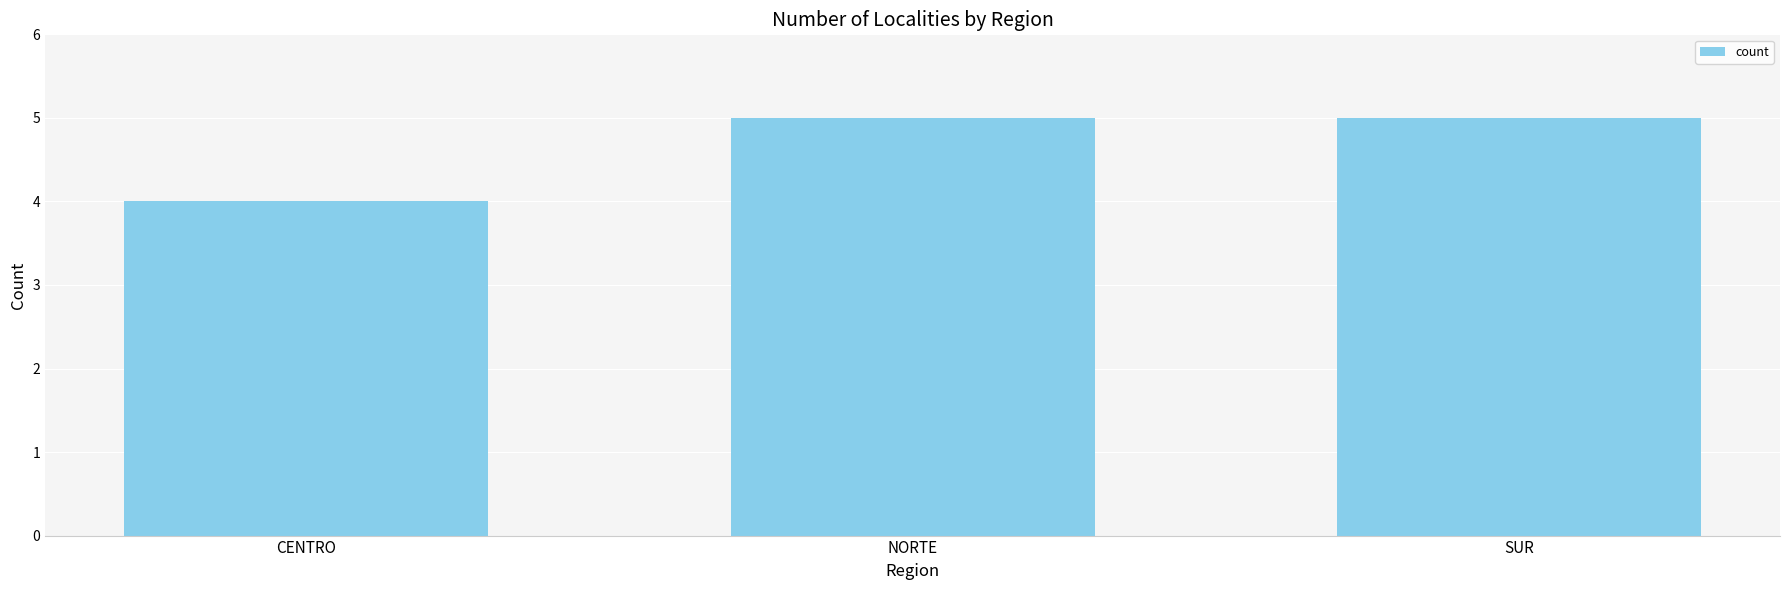

At which category does the chart reach its minimum across all series?

CENTRO